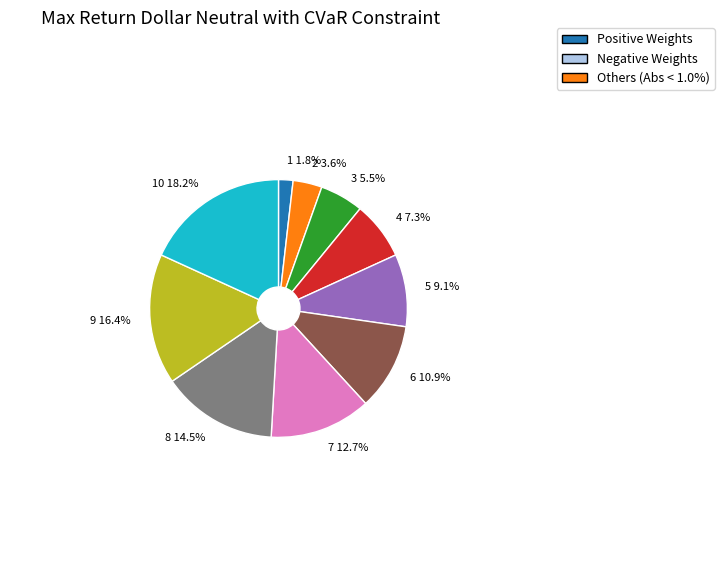

Is it true that 4 is 7% of the pie?

True